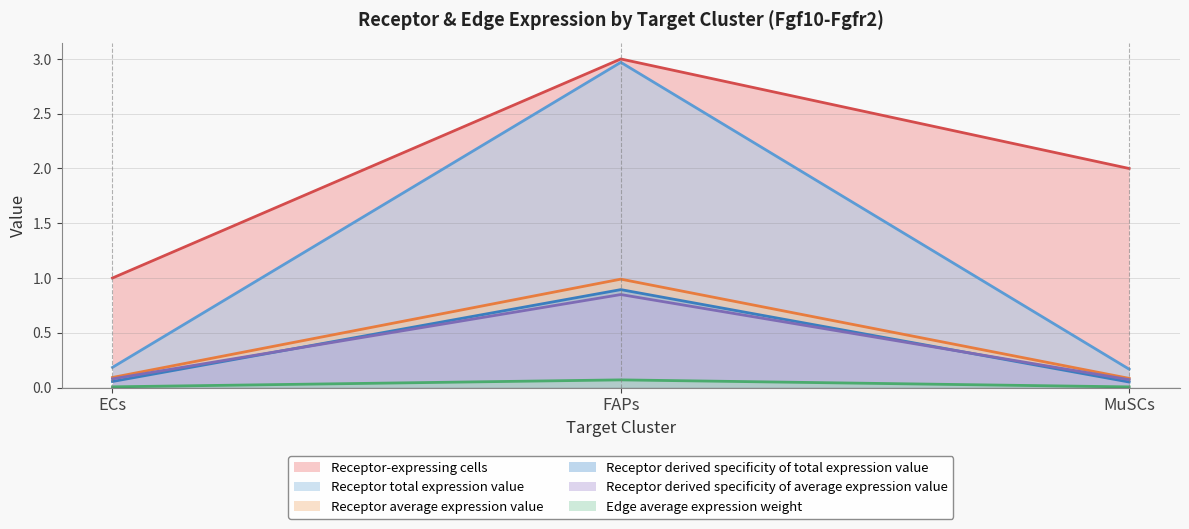

Which series has the largest total across all categories?

Receptor-expressing cells